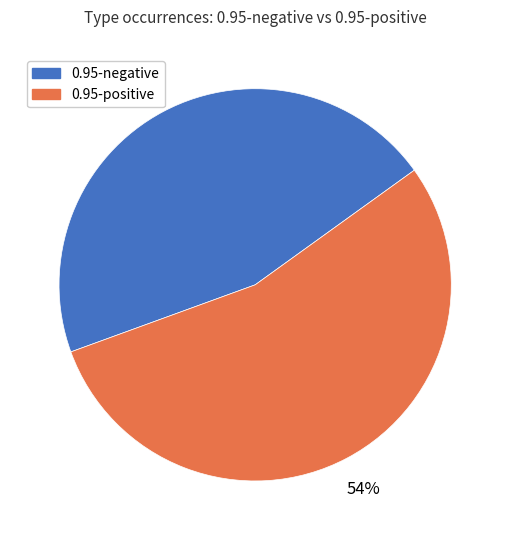

Is there a majority slice in this chart?

Yes